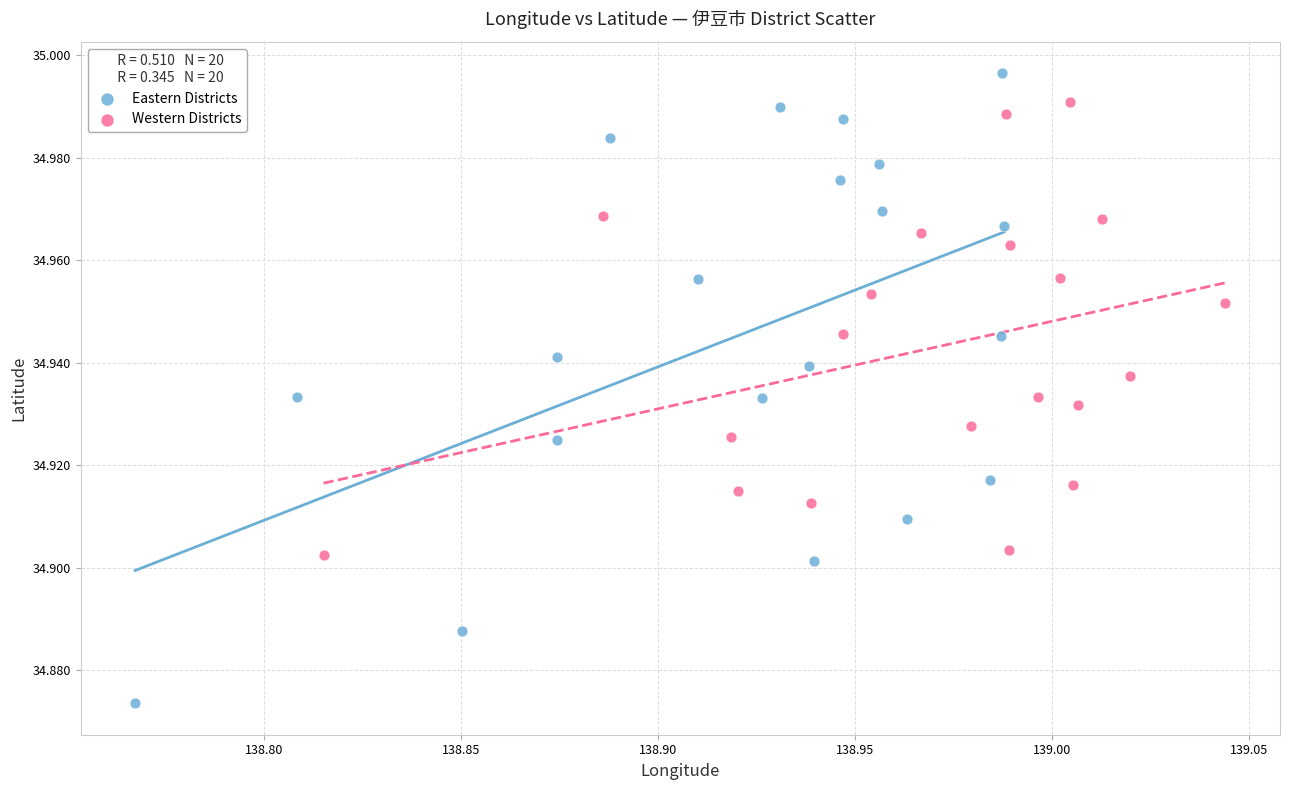

Which series contains the highest Y value?

Eastern Districts